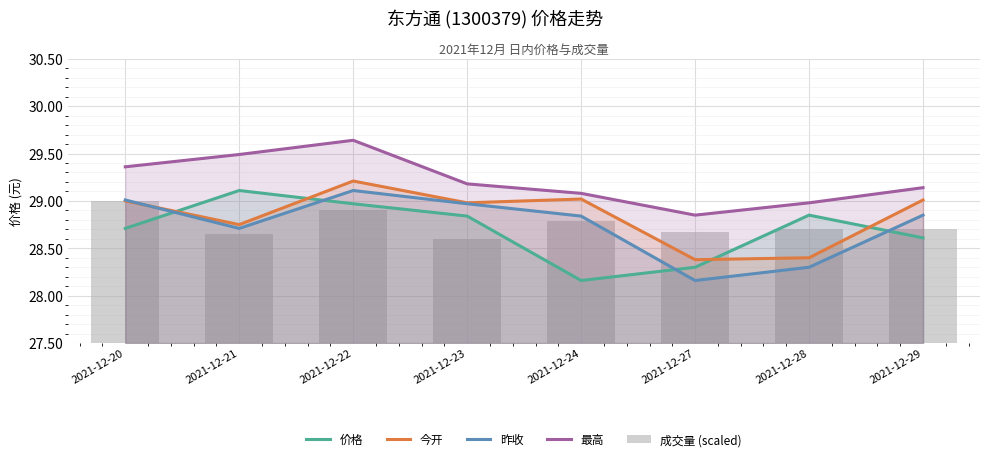

Which label corresponds to the largest value in the chart?

2021-12-22